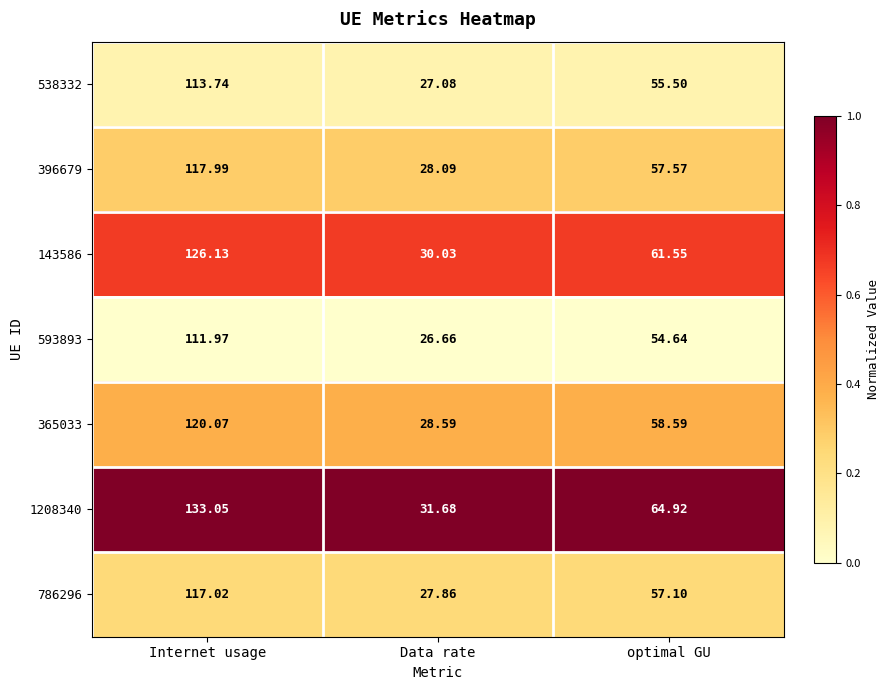

What is the total value across all series at Internet usage?

840.0